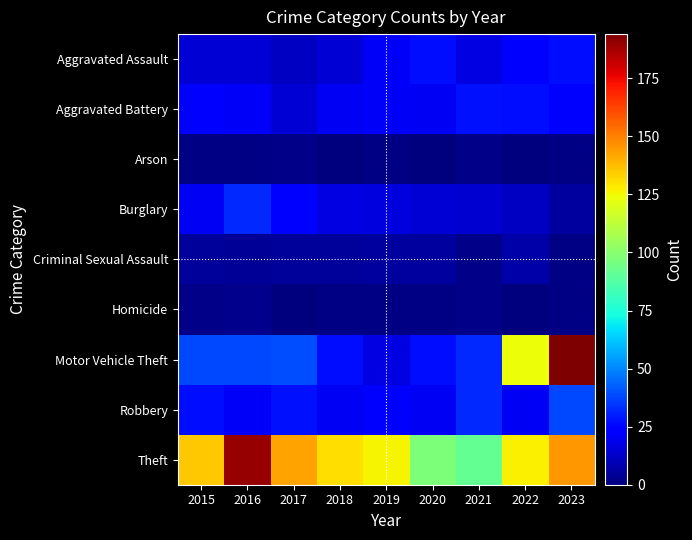

Reading left to right, transcribe all the data shown in this chart.

Aggravated Assault: 2015=15	2016=15	2017=12	2018=15	2019=21	2020=27	2021=17	2022=22	2023=27
Aggravated Battery: 2015=22	2016=21	2017=15	2018=20	2019=21	2020=20	2021=28	2022=27	2023=25
Arson: 2015=1	2016=1	2017=2	2018=0	2019=1	2020=0	2021=2	2022=0	2023=1
Burglary: 2015=20	2016=32	2017=22	2018=17	2019=16	2020=15	2021=14	2022=12	2023=6
Criminal Sexual Assault: 2015=5	2016=4	2017=5	2018=5	2019=6	2020=6	2021=2	2022=7	2023=1
Homicide: 2015=2	2016=3	2017=0	2018=1	2019=1	2020=1	2021=2	2022=0	2023=1
Motor Vehicle Theft: 2015=38	2016=38	2017=39	2018=27	2019=17	2020=27	2021=32	2022=124	2023=194
Robbery: 2015=27	2016=21	2017=28	2018=20	2019=24	2020=20	2021=32	2022=20	2023=38
Theft: 2015=135	2016=190	2017=143	2018=131	2019=126	2020=97	2021=91	2022=127	2023=145